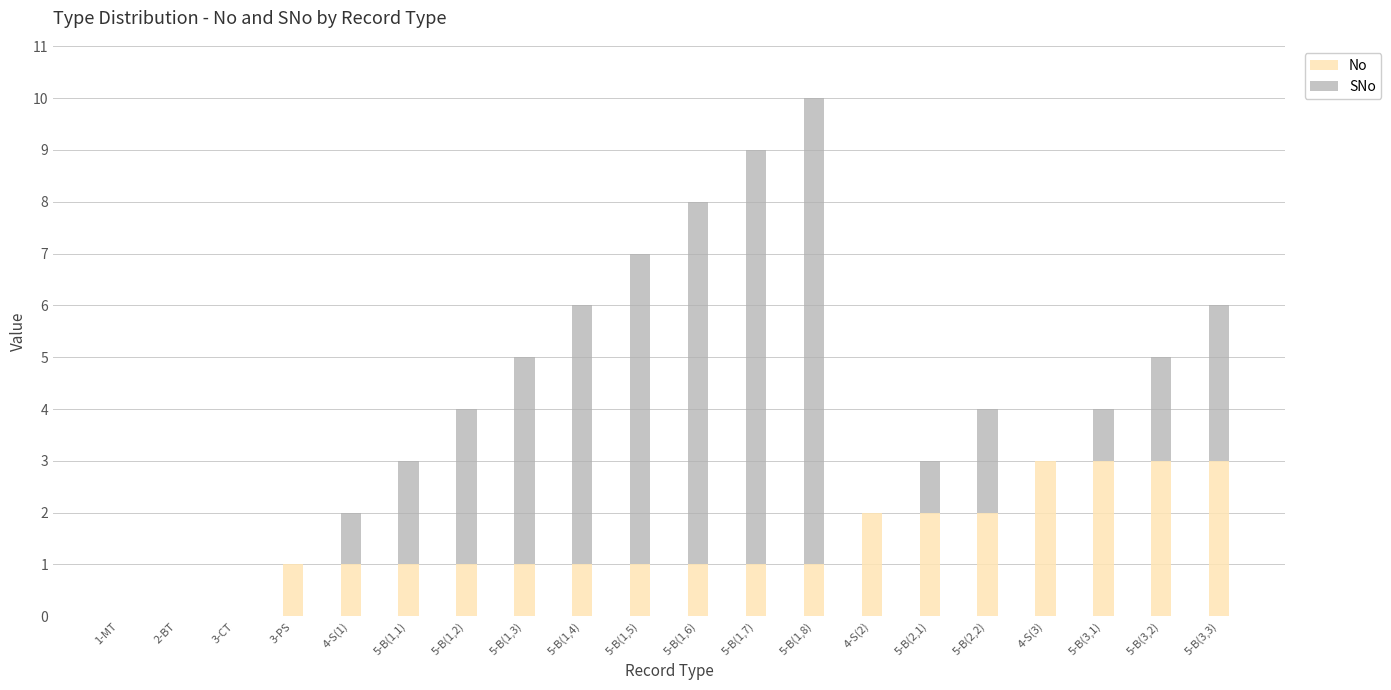

What is the maximum value for No?

3